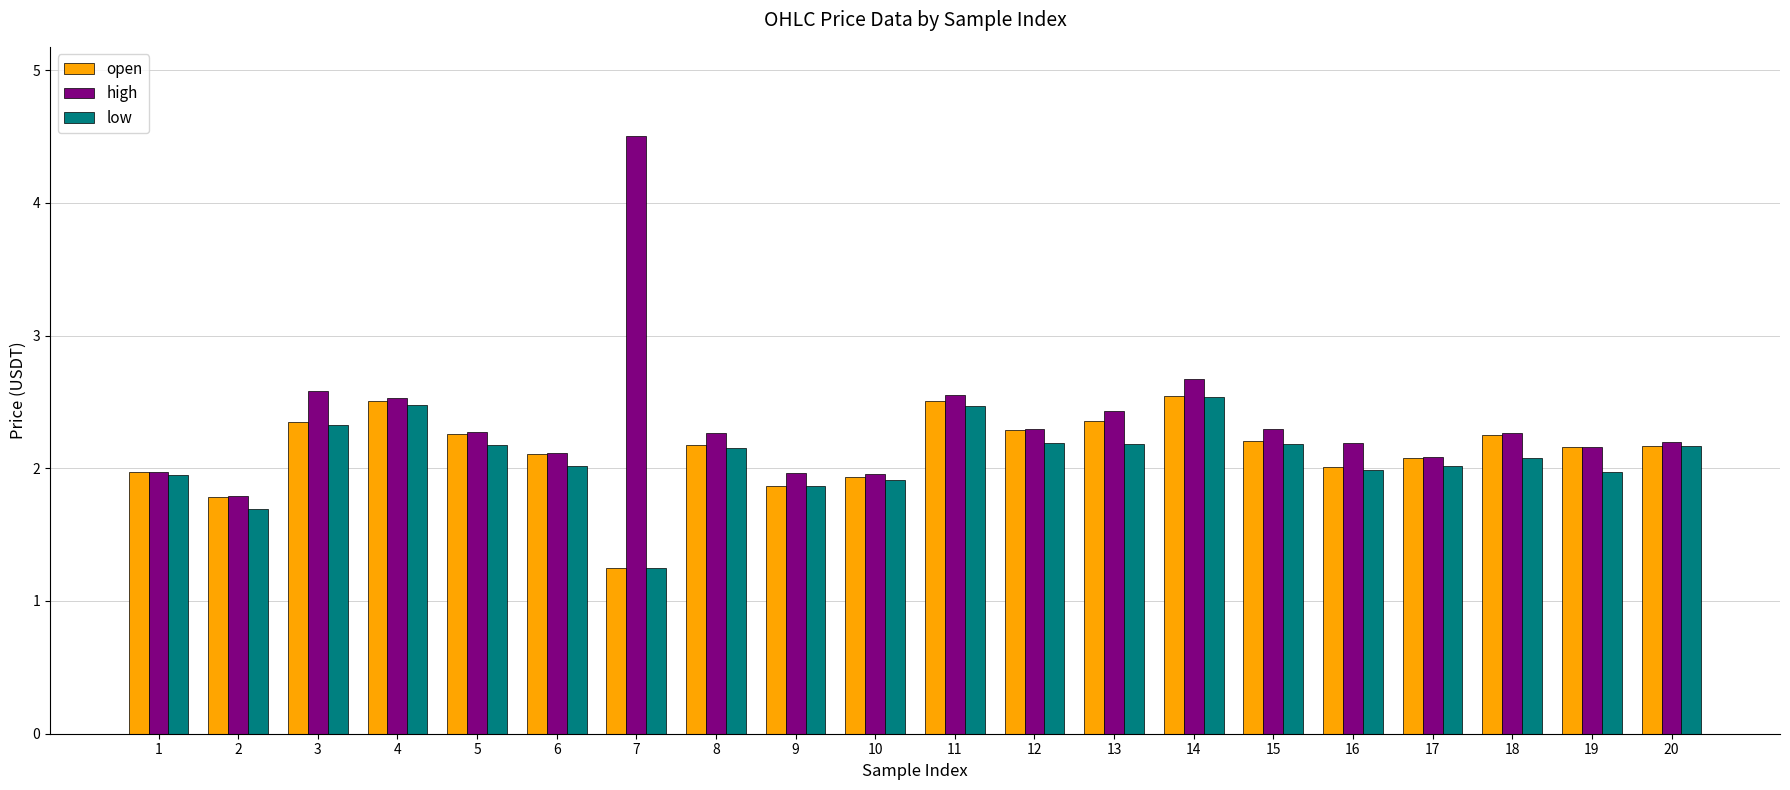

What is the value of the high bar at the 13th from the left?

2.4